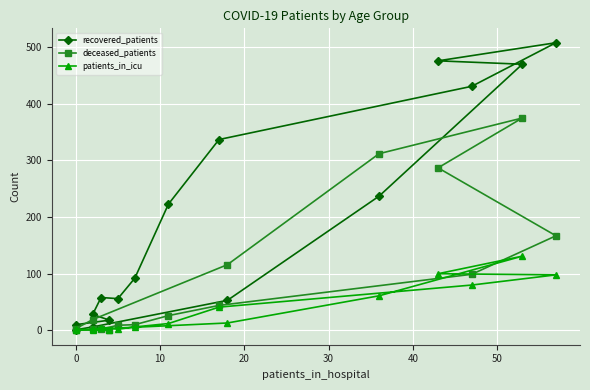

True or false: patients_in_icu and deceased_patients cross at least once.

True